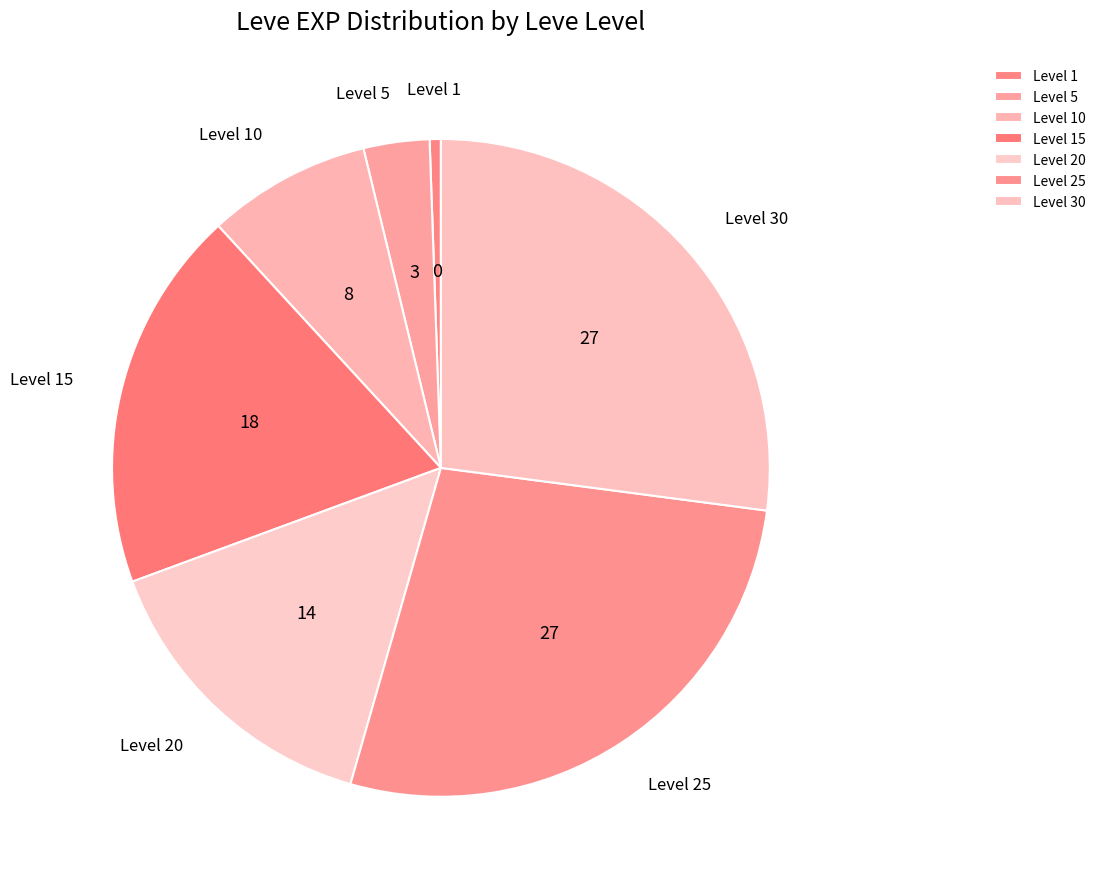

The Level 20 slice represents 10% of the pie. True or false?

False